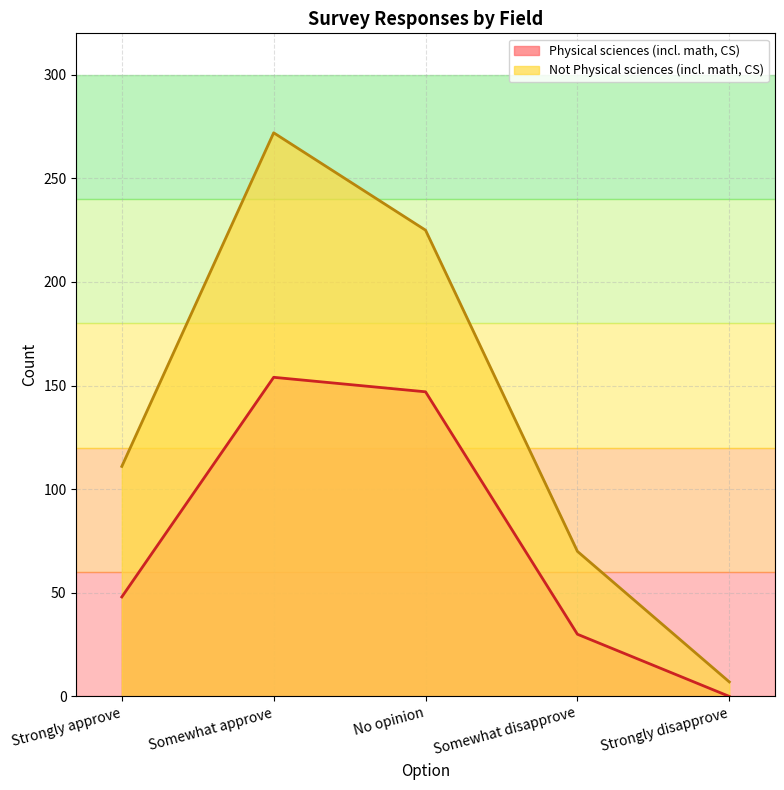

At Strongly approve, list the series in order from smallest to largest.

Physical sciences (incl. math, CS), Not Physical sciences (incl. math, CS)